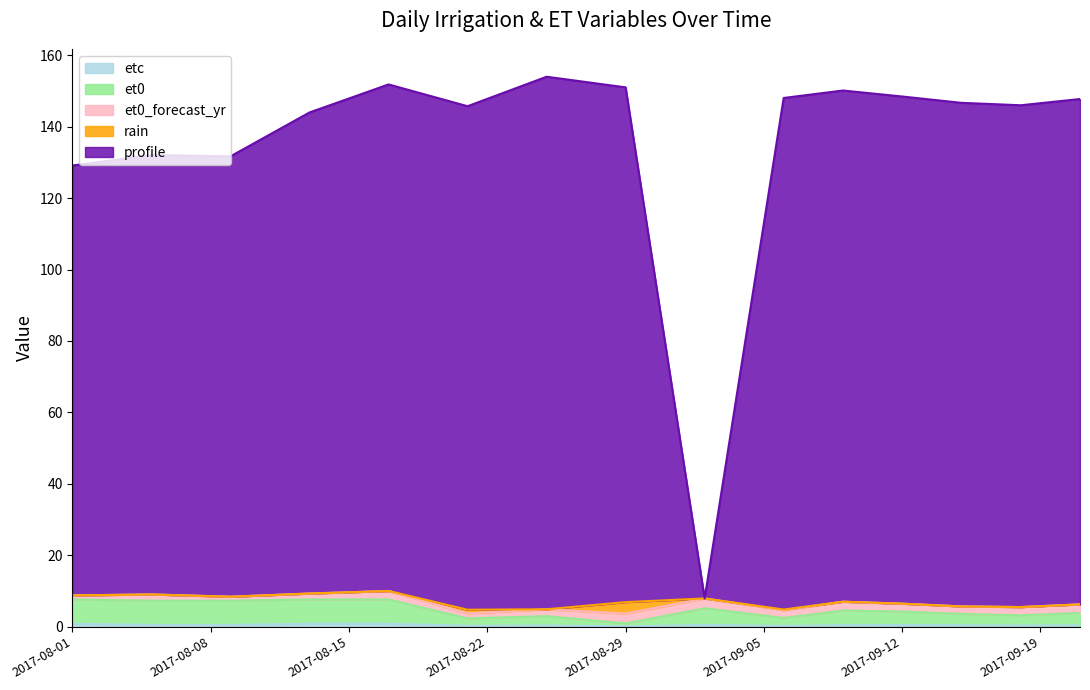

Which has a higher value, 2017-08-13 or 2017-09-12?

2017-08-13